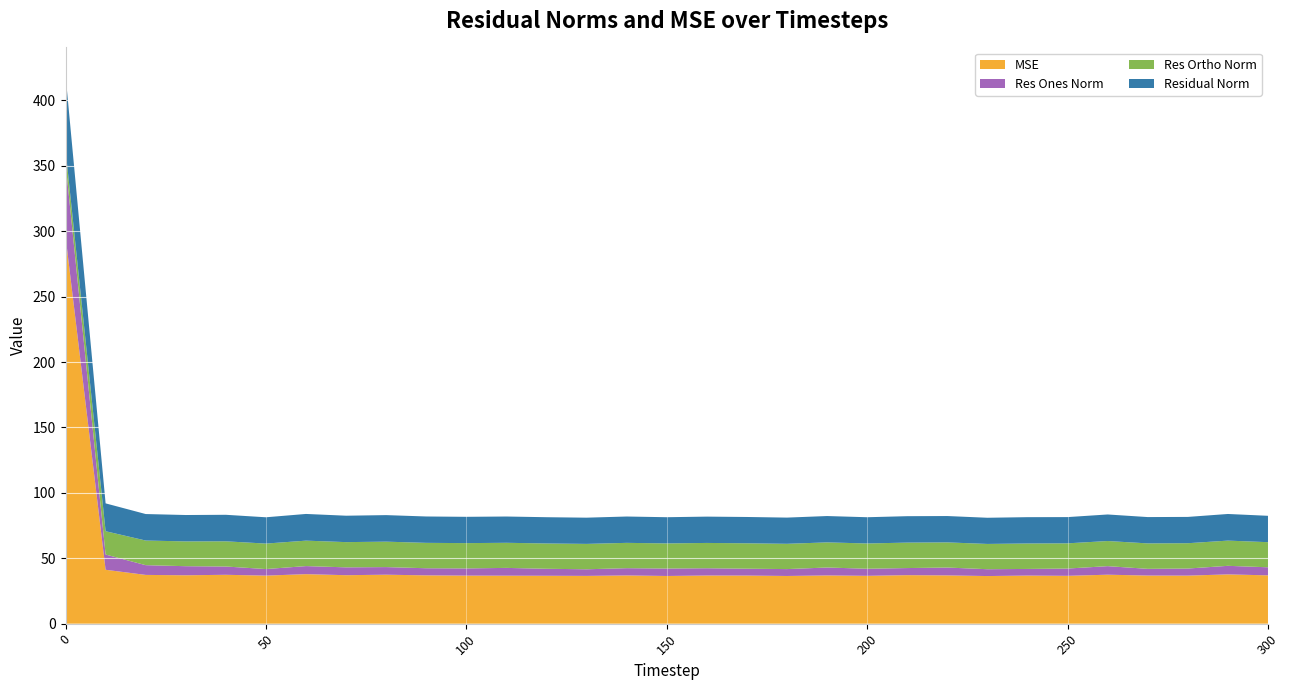

Reading left to right, what are all the values shown in this chart?

mse: 0=296.2	10=41.2	20=37.3	30=37.0	40=37.4	50=36.7	60=37.9	70=37.1	80=37.4	90=36.9	100=36.7	110=36.7	120=36.6	130=36.5	140=36.9	150=36.5	160=36.8	170=36.8	180=36.5	190=36.9	200=36.6	210=37.1	220=36.9	230=36.4	240=36.8	250=36.6	260=37.4	270=36.8	280=36.7	290=37.7	300=36.9
res_ones_norm: 0=56.2	10=11.7	20=7.4	30=6.9	40=6.3	50=5.0	60=6.2	70=6.0	80=5.8	90=5.4	100=5.5	110=6.0	120=5.3	130=5.1	140=5.6	150=5.7	160=5.6	170=5.3	180=5.3	190=6.1	200=5.4	210=5.4	220=6.0	230=5.2	240=5.1	250=5.6	260=6.5	270=5.1	280=5.4	290=6.5	300=6.2
res_ortho_norm: 0=10.1	10=17.8	20=18.8	30=18.9	40=19.3	50=19.5	60=19.5	70=19.3	80=19.4	90=19.4	100=19.3	110=19.2	120=19.3	130=19.4	140=19.4	150=19.2	160=19.3	170=19.4	180=19.3	190=19.2	200=19.3	210=19.5	220=19.2	230=19.3	240=19.5	250=19.3	260=19.2	270=19.5	280=19.4	290=19.3	300=19.2
residual_norm: 0=57.1	10=21.3	20=20.3	30=20.2	40=20.3	50=20.1	60=20.4	70=20.2	80=20.3	90=20.2	100=20.1	110=20.1	120=20.1	130=20.0	140=20.1	150=20.0	160=20.1	170=20.1	180=20.0	190=20.1	200=20.1	210=20.2	220=20.1	230=20.0	240=20.1	250=20.1	260=20.3	270=20.1	280=20.1	290=20.4	300=20.2